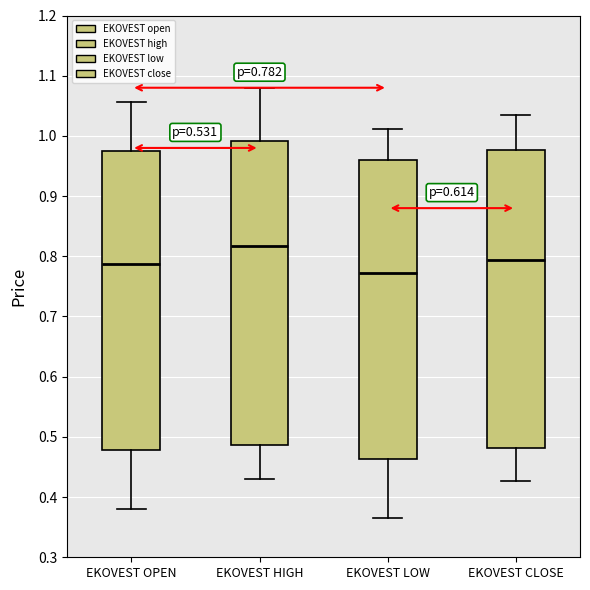

Which box's median line is the highest?

EKOVEST HIGH